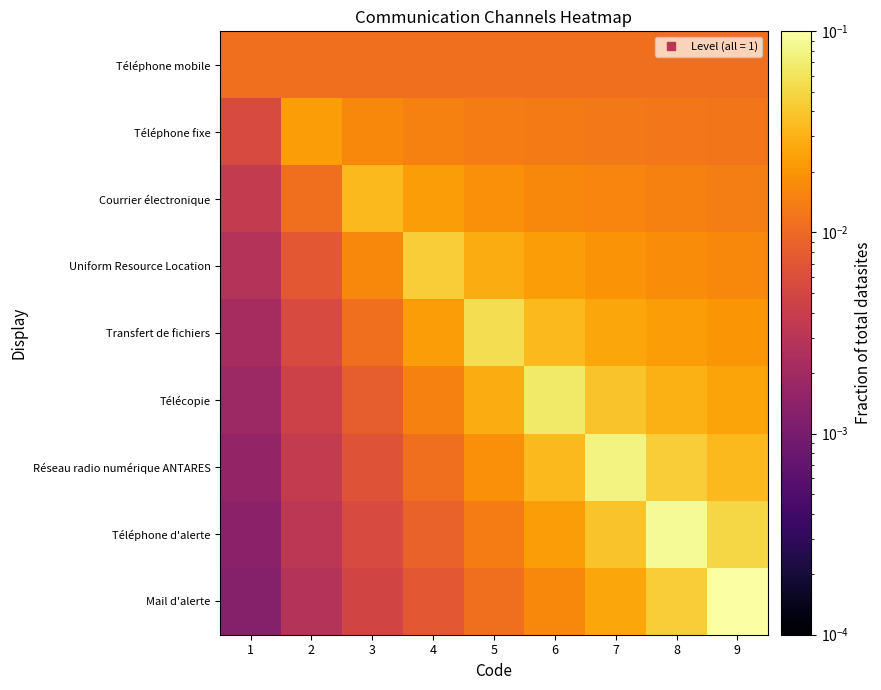

At 7, list the series in order from smallest to largest.

Téléphone mobile, Téléphone fixe, Courrier électronique, Uniform Resource Location, Transfert de fichiers, Mail d'alerte, Télécopie, Téléphone d'alerte, Réseau radio numérique ANTARES